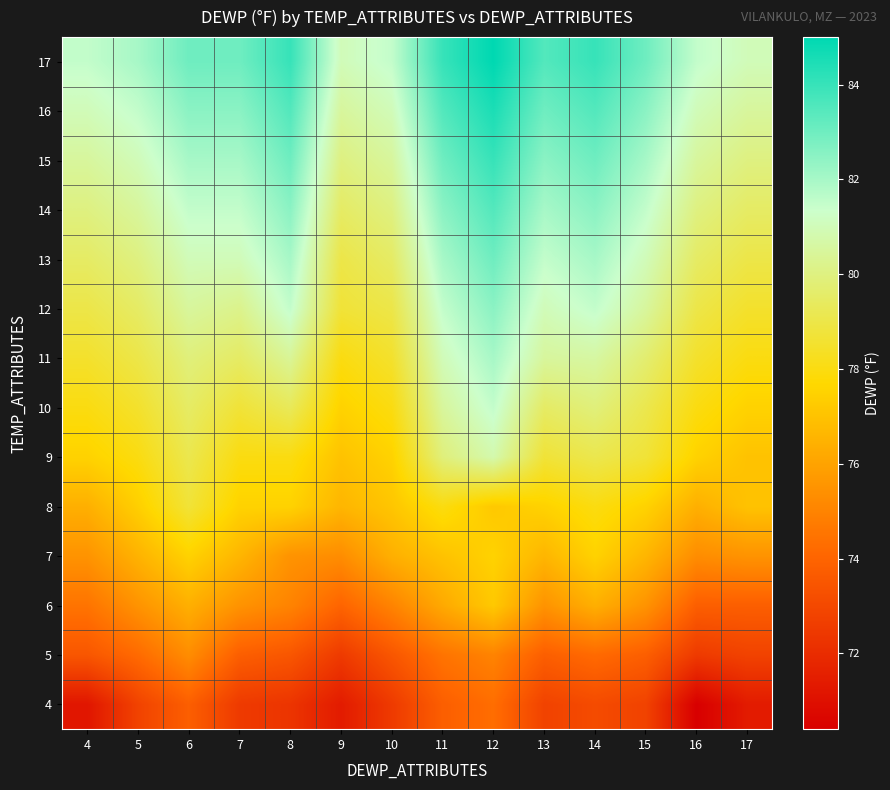

Reading left to right, list all the values displayed in this chart.

4: 4=71.2	5=72.8	6=73.8	7=72.5	8=72.3	9=71.4	10=72.5	11=73.8	12=74.3	13=72.8	14=73.1	15=72.8	16=70.4	17=71.4
5: 4=73.5	5=74.2	6=75.3	7=73.8	8=73.5	9=72.5	10=73.5	11=74.5	12=75.0	13=73.8	14=74.2	15=73.8	16=72.5	17=72.8
6: 4=74.5	5=75.5	6=76.4	7=75.5	8=75.0	9=74.0	10=75.0	11=76.2	12=77.2	13=75.5	14=76.4	15=75.5	16=73.8	17=73.8
7: 4=75.5	5=76.5	6=77.5	7=76.6	8=75.5	9=75.3	10=76.4	11=77.0	12=77.5	13=76.6	14=77.5	15=76.6	16=75.3	17=75.5
8: 4=76.4	5=77.4	6=78.7	7=77.5	8=77.5	9=76.6	10=77.1	11=78.0	12=77.2	13=77.5	14=78.0	15=77.5	16=76.4	17=77.0
9: 4=77.5	5=78.0	6=79.1	7=78.0	8=78.0	9=77.0	10=77.5	11=79.9	12=80.8	13=78.7	14=79.1	15=78.7	16=77.5	17=77.0
10: 4=78.0	5=78.5	6=79.5	7=78.7	8=79.3	9=77.5	10=78.0	11=80.5	12=81.5	13=79.5	14=79.9	15=79.1	16=78.0	17=77.5
11: 4=78.5	5=79.0	6=79.9	7=79.5	8=80.4	9=78.0	10=78.5	11=81.0	12=82.0	13=80.5	14=80.6	15=79.7	16=78.5	17=78.0
12: 4=79.0	5=79.5	6=80.5	7=80.2	8=81.5	9=78.7	10=79.0	11=81.5	12=82.5	13=81.0	14=81.5	15=80.5	16=79.0	17=78.5
13: 4=79.5	5=80.0	6=81.0	7=81.0	8=82.0	9=79.0	10=79.5	11=82.0	12=83.0	13=81.5	14=82.0	15=81.0	16=79.5	17=79.0
14: 4=80.0	5=80.5	6=81.5	7=81.5	8=82.5	9=79.5	10=80.0	11=82.5	12=83.5	13=82.0	14=82.5	15=81.5	16=80.0	17=79.5
15: 4=80.5	5=81.0	6=82.0	7=82.0	8=83.0	9=80.0	10=80.5	11=83.0	12=84.0	13=82.5	14=83.0	15=82.0	16=80.5	17=80.0
16: 4=81.0	5=81.5	6=82.5	7=82.5	8=83.5	9=80.5	10=81.0	11=83.5	12=84.5	13=83.0	14=83.5	15=82.5	16=81.0	17=80.5
17: 4=81.5	5=82.0	6=83.0	7=83.0	8=84.0	9=81.0	10=81.5	11=84.0	12=85.0	13=83.5	14=84.0	15=83.0	16=81.5	17=81.0